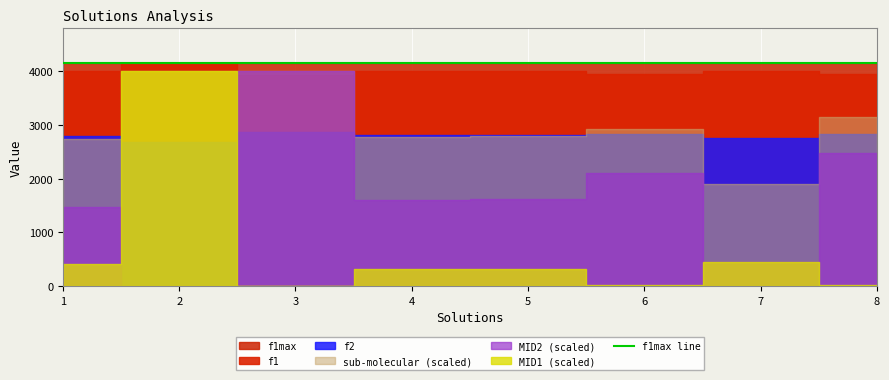

Reading left to right, list all the values displayed in this chart.

f1: 1=4009.0	2=4159.0	3=3937.0	4=4000.0	5=3999.0	6=3956.0	7=4012.0	8=3949.0
f2: 1=2801.8	2=2691.2	3=2873.9	4=2806.6	5=2807.8	6=2824.0	7=2752.6	8=2835.0
MID1: 1=0.1	2=1.0	3=0.0	4=0.1	5=0.1	6=0.0	7=0.1	8=0.0
MID2: 1=0.4	2=0.0	3=1.0	4=0.4	5=0.4	6=0.5	7=0.1	8=0.6
sub-molecular: 1=0.7	2=1.0	3=1.0	4=0.7	5=0.7	6=0.7	7=0.5	8=0.8
f1max: 1=4159.0	2=4159.0	3=4159.0	4=4159.0	5=4159.0	6=4159.0	7=4159.0	8=4159.0